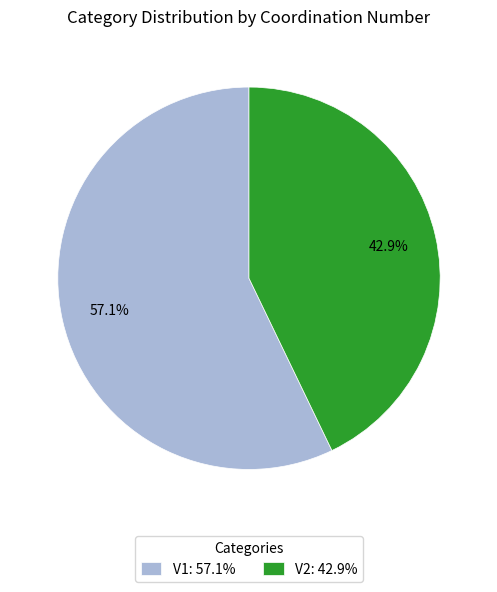

How many slices are in this pie chart?

2